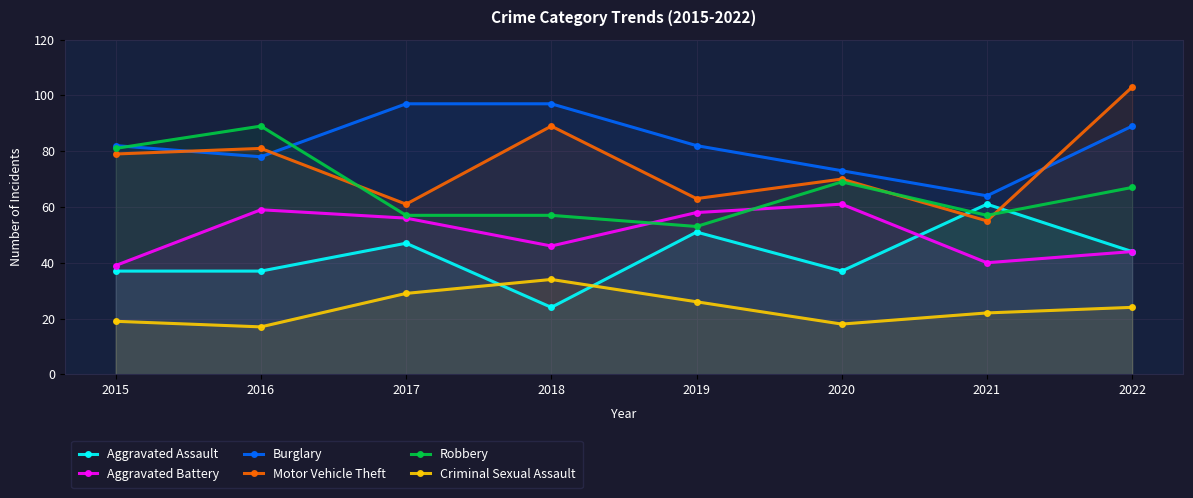

Reading left to right, transcribe all the data shown in this chart.

Aggravated Assault: 2015=37	2016=37	2017=47	2018=24	2019=51	2020=37	2021=61	2022=44
Aggravated Battery: 2015=39	2016=59	2017=56	2018=46	2019=58	2020=61	2021=40	2022=44
Burglary: 2015=82	2016=78	2017=97	2018=97	2019=82	2020=73	2021=64	2022=89
Motor Vehicle Theft: 2015=79	2016=81	2017=61	2018=89	2019=63	2020=70	2021=55	2022=103
Robbery: 2015=81	2016=89	2017=57	2018=57	2019=53	2020=69	2021=57	2022=67
Criminal Sexual Assault: 2015=19	2016=17	2017=29	2018=34	2019=26	2020=18	2021=22	2022=24